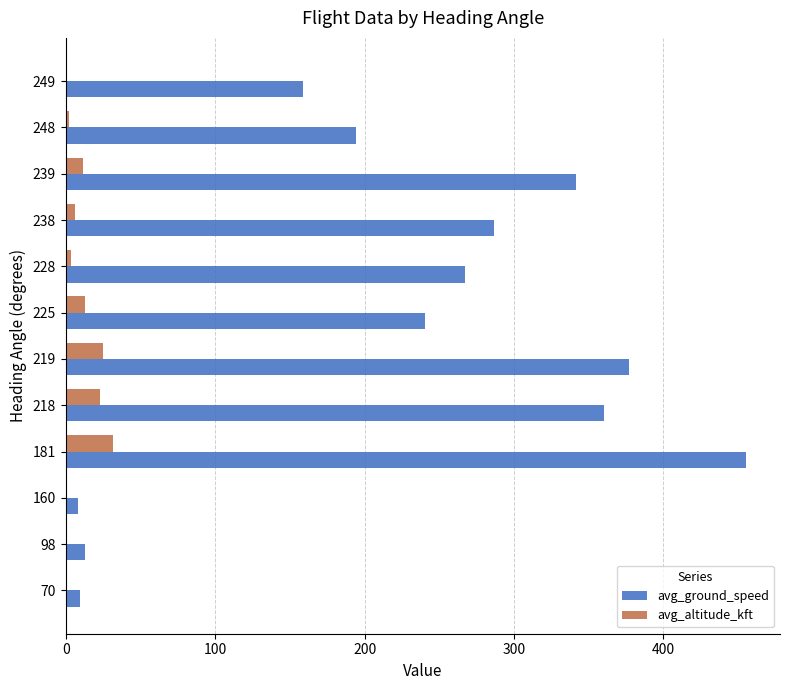

Between 160 and 228, which series saw the biggest shift?

avg_ground_speed